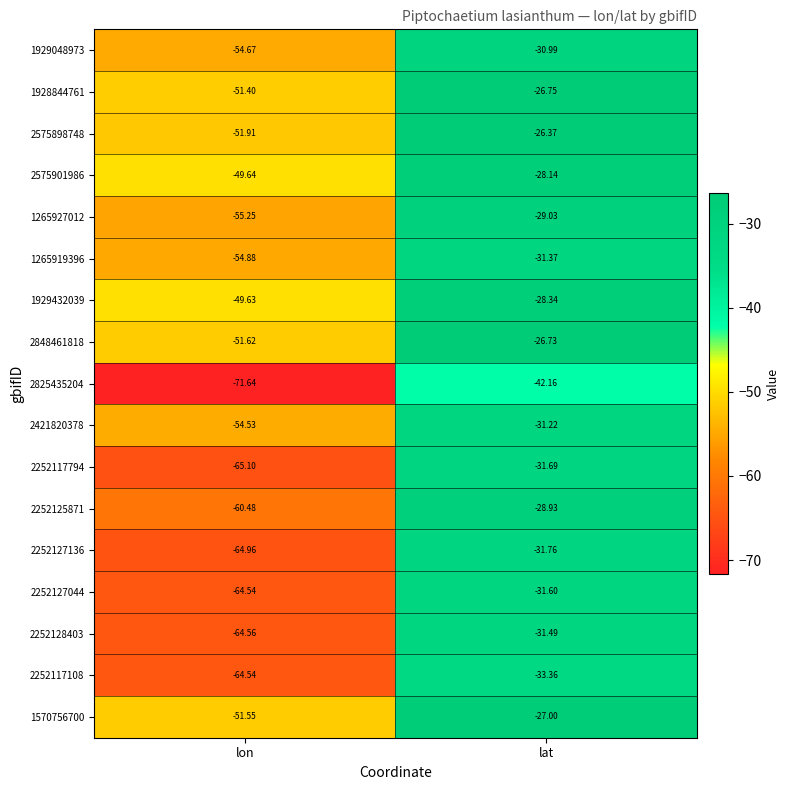

What is the difference between the highest and lowest values at lat?

15.8